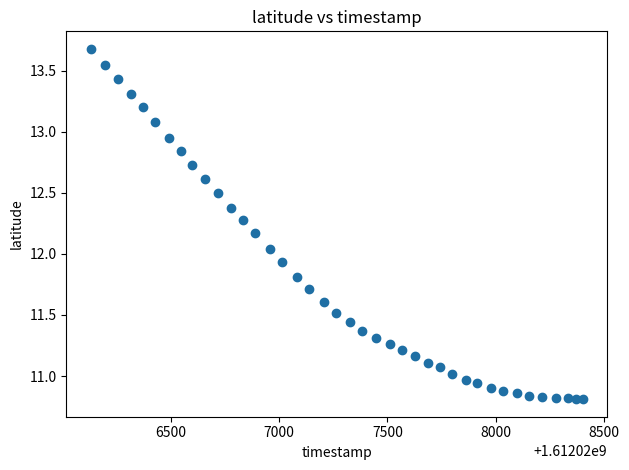

What is the range of X values (max minus min)?

2269.0